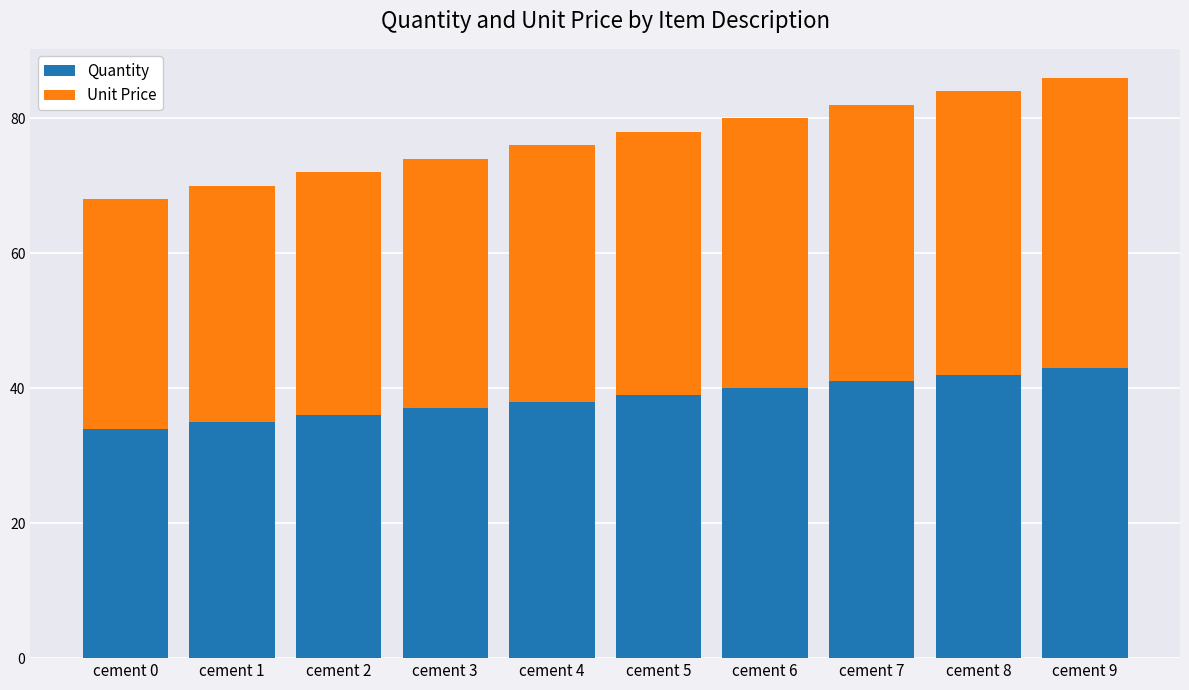

What is the value of the Quantity bar at the 2nd from the left?

35